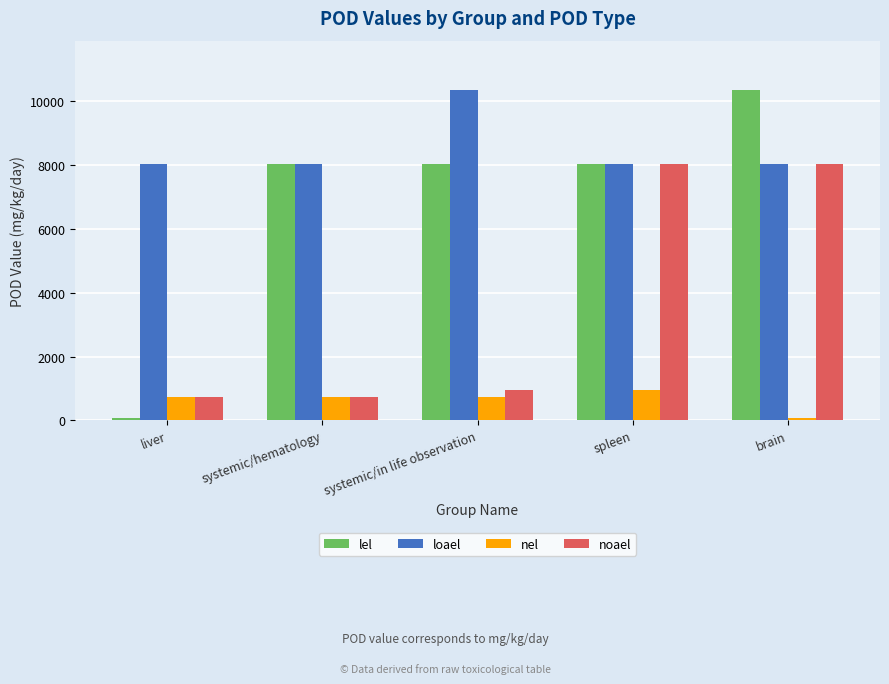

Which series changed the most between systemic/in life observation and brain?

noael